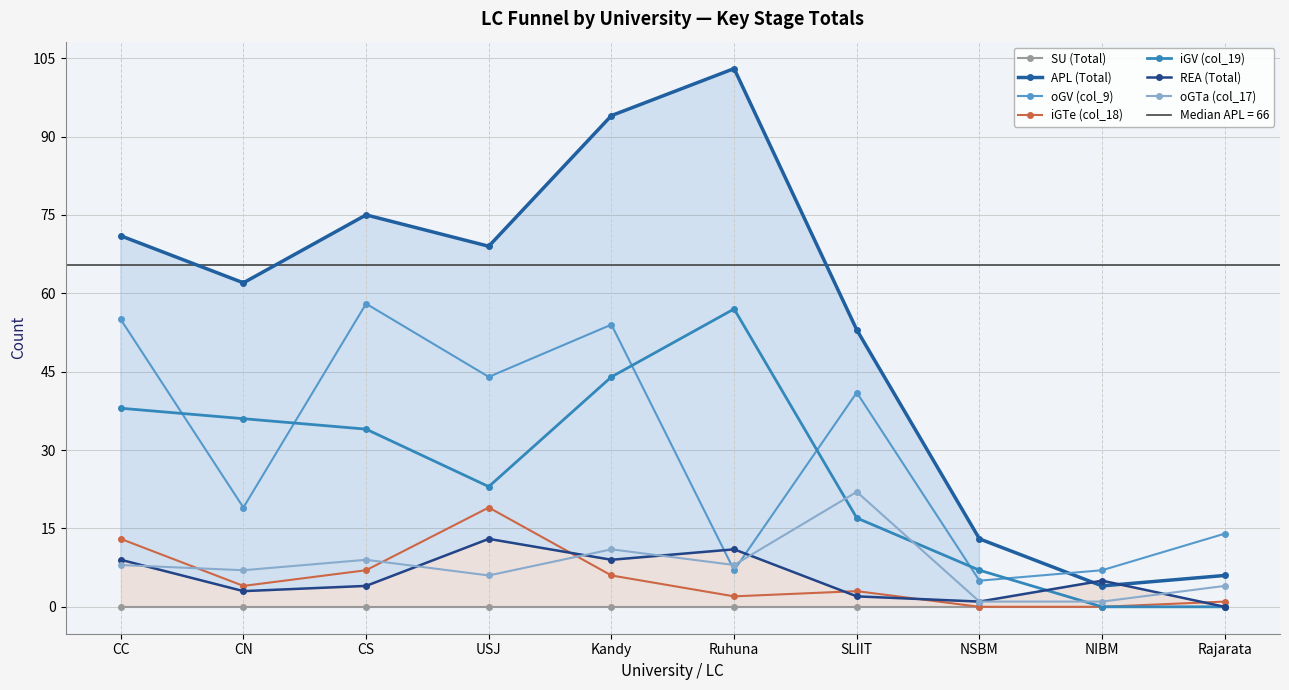

At which label is oGTa (col_17) closest to 11?

Kandy